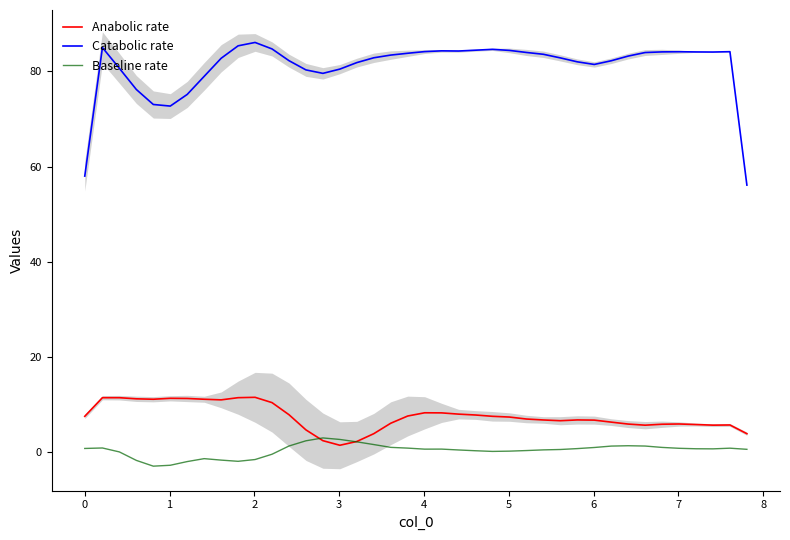

How many positive values does the Baseline rate series have?

31